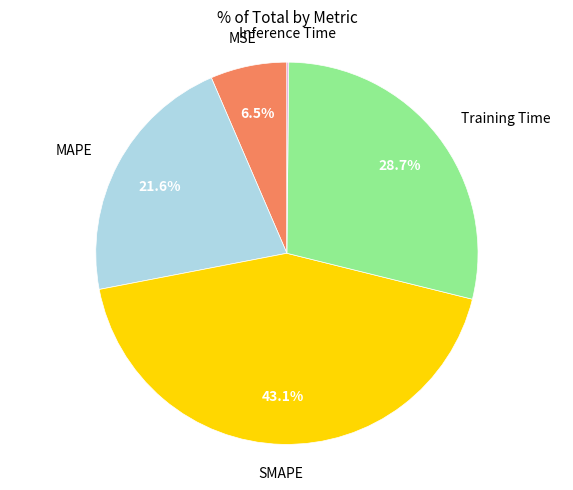

Is there a majority slice in this chart?

No